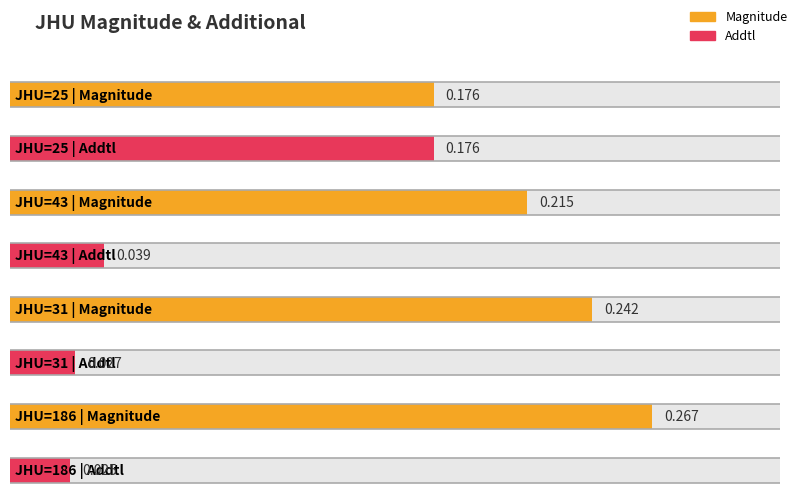

Which has a higher value, 31 or 186?

186